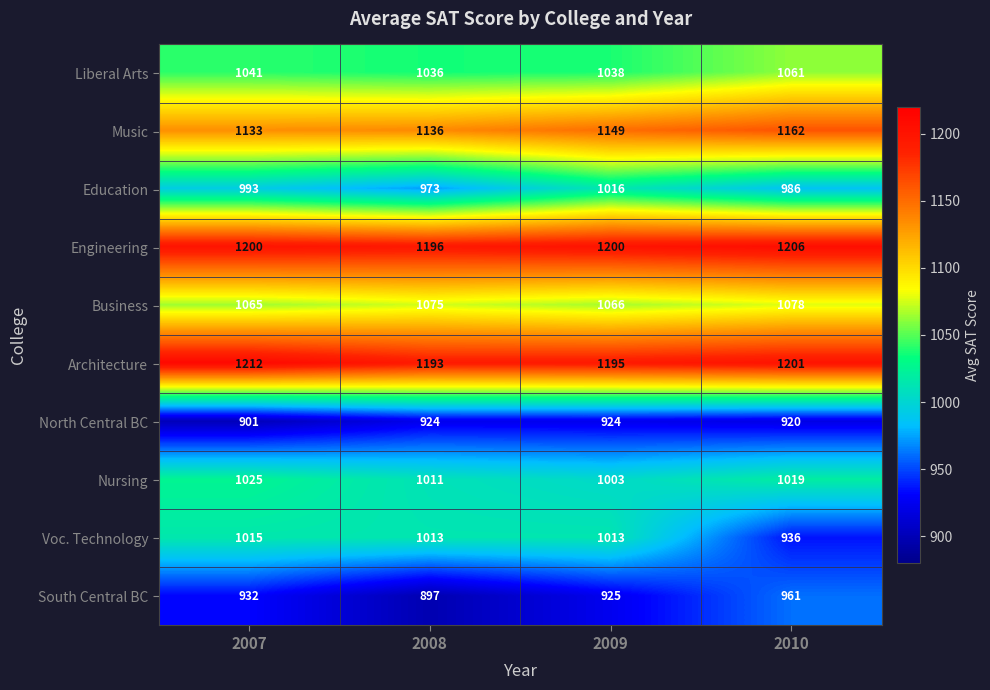

Is it true that Liberal Arts equals 688 at 2007?

False